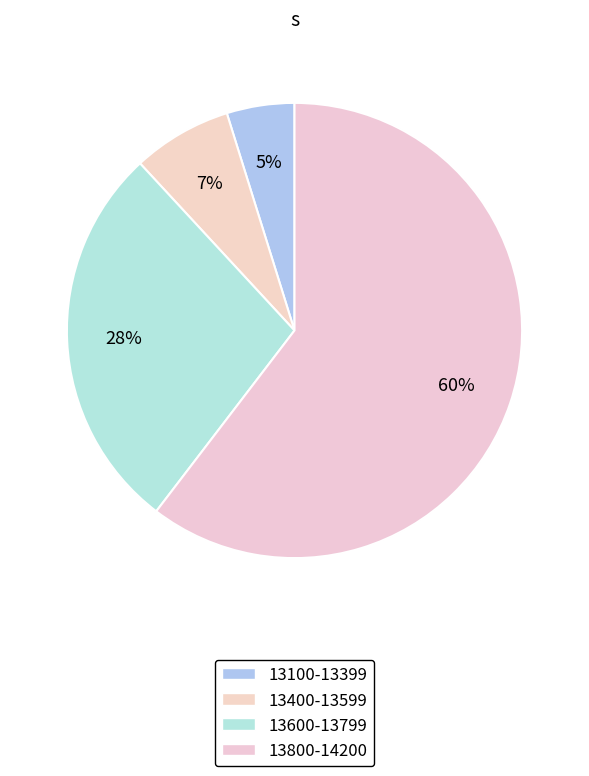

How many slices are in this pie chart?

4